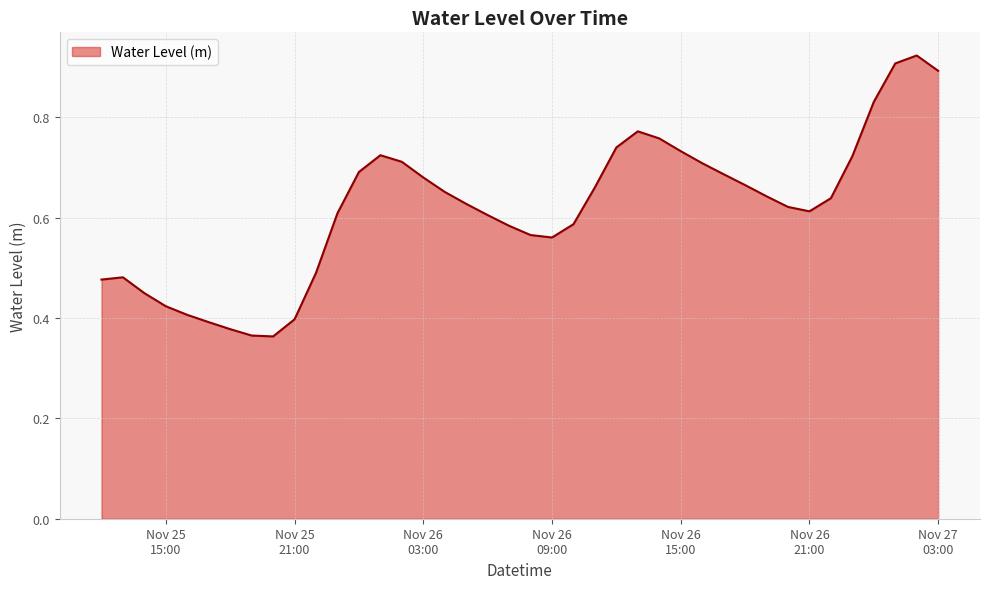

Where is the first local maximum?

2024-11-25 13:00:00